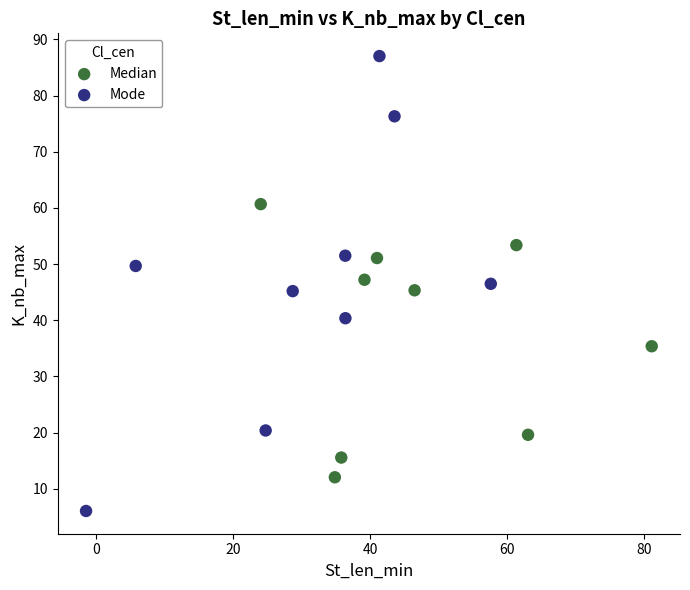

What are all the series names shown in the legend?

Median, Mode